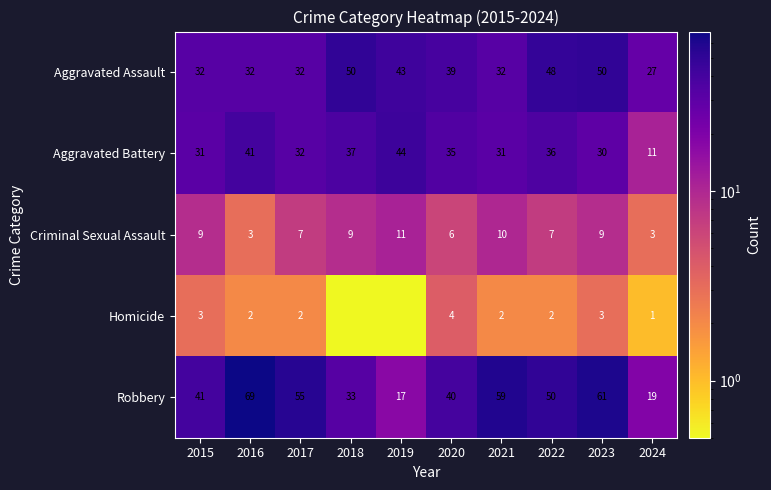

What is the greatest value displayed?

69.0